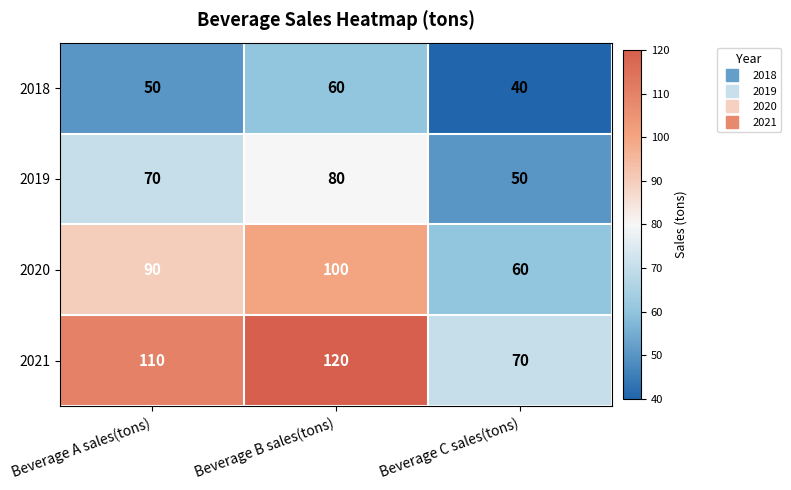

How many data points does each series have?

3